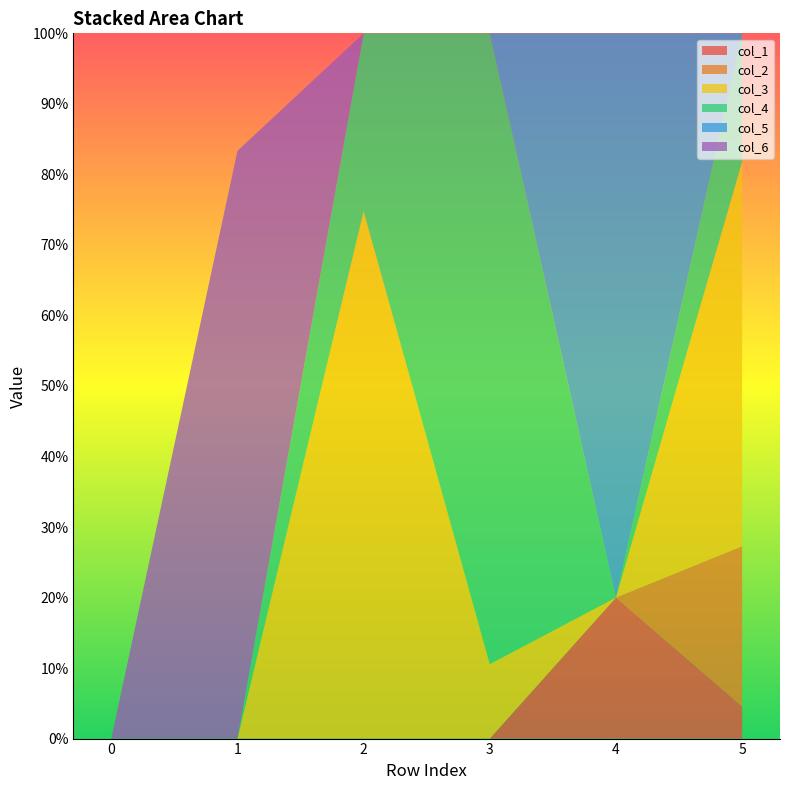

Reading left to right, transcribe all the data shown in this chart.

col_1: 0=0.0	1=0.0	2=0.0	3=0.0	4=0.2	5=0.0
col_2: 0=0.0	1=0.0	2=0.0	3=0.0	4=0.0	5=0.2
col_3: 0=0.0	1=0.0	2=0.7	3=0.1	4=0.0	5=0.5
col_4: 0=0.0	1=0.0	2=0.3	3=0.9	4=0.0	5=0.2
col_5: 0=0.0	1=0.0	2=0.0	3=0.0	4=0.8	5=0.0
col_6: 0=0.0	1=0.8	2=0.0	3=0.0	4=0.0	5=0.0